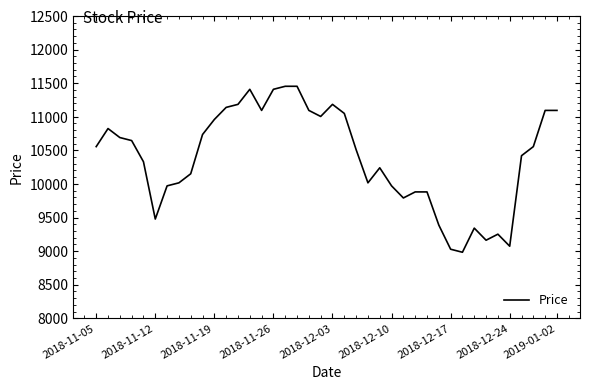

What is the maximum value shown in the chart?

11453